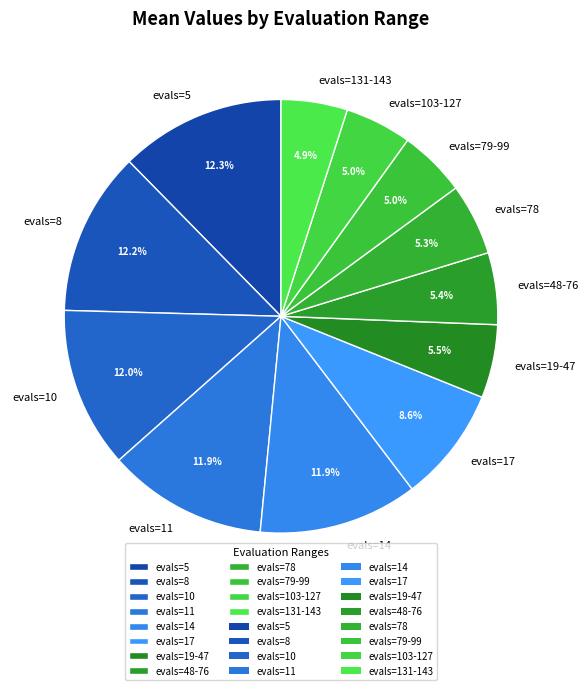

Combined, do evals=8 and evals=5 account for over 50%?

No